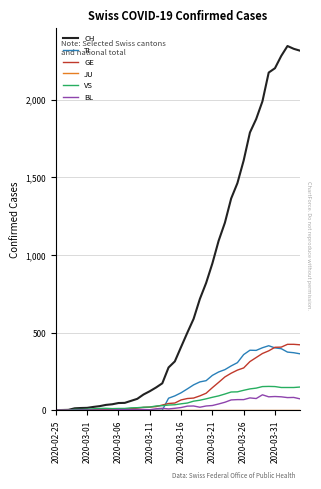

At how many categories does at least one series exceed 381?

20